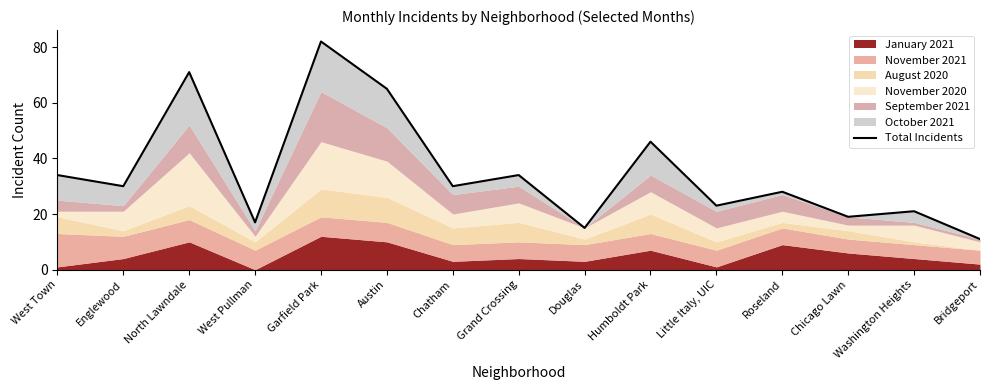

What is the difference between the maximum and minimum values?

71